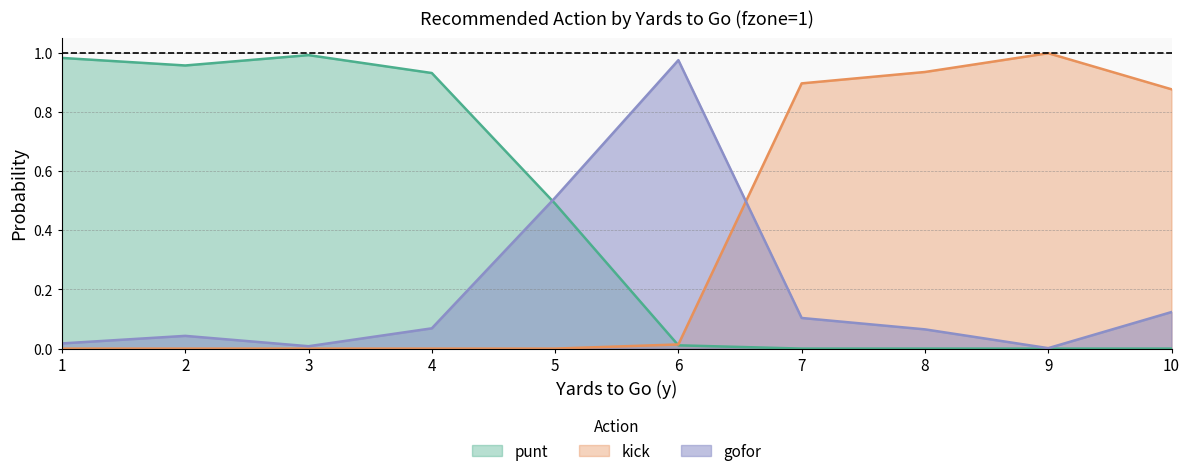

Rank the series at 3 from highest to lowest value.

punt, gofor, kick